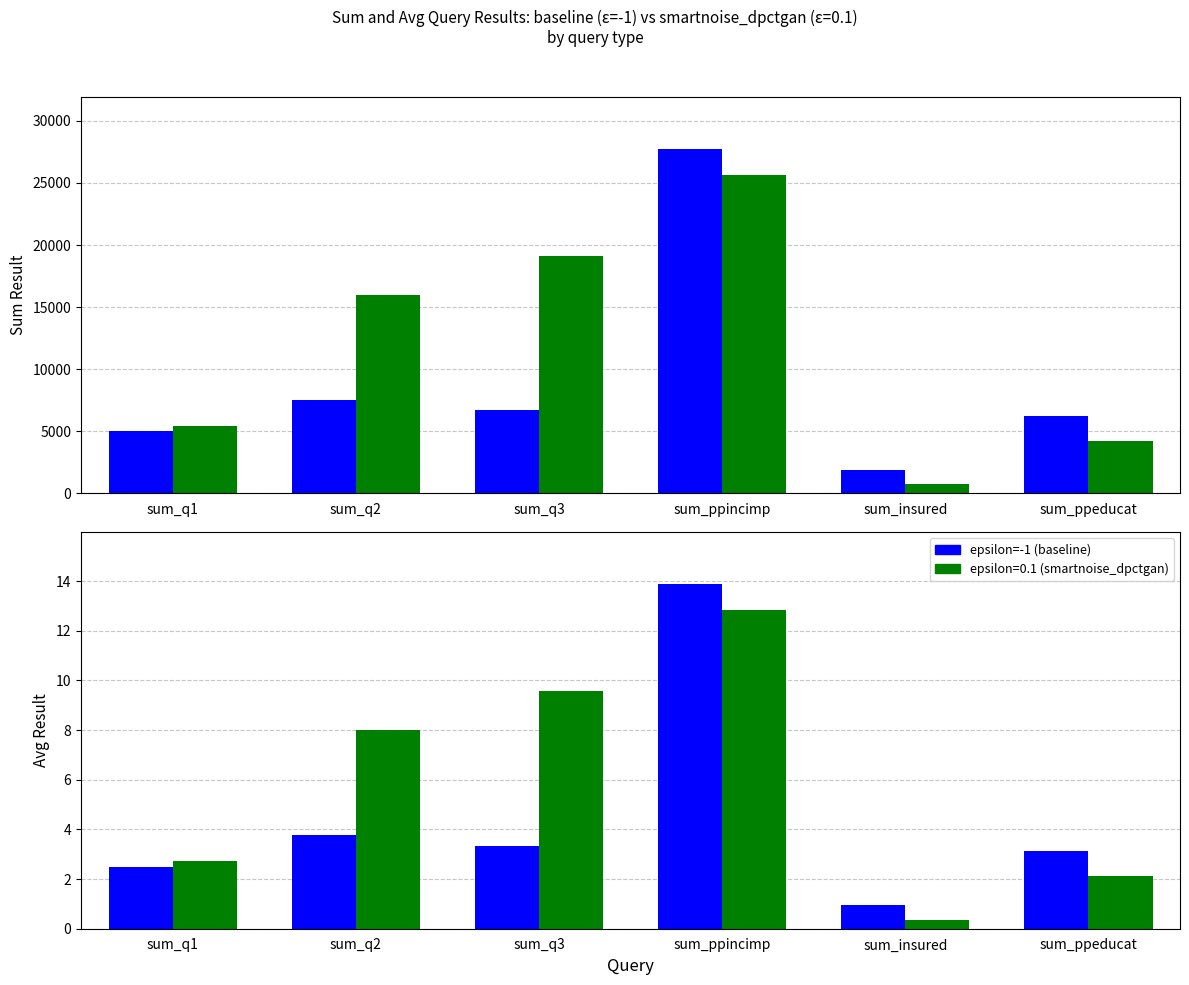

List the labels in order of value, largest first.

sum_ppincimp, sum_q2, sum_q3, sum_ppeducat, sum_q1, sum_insured